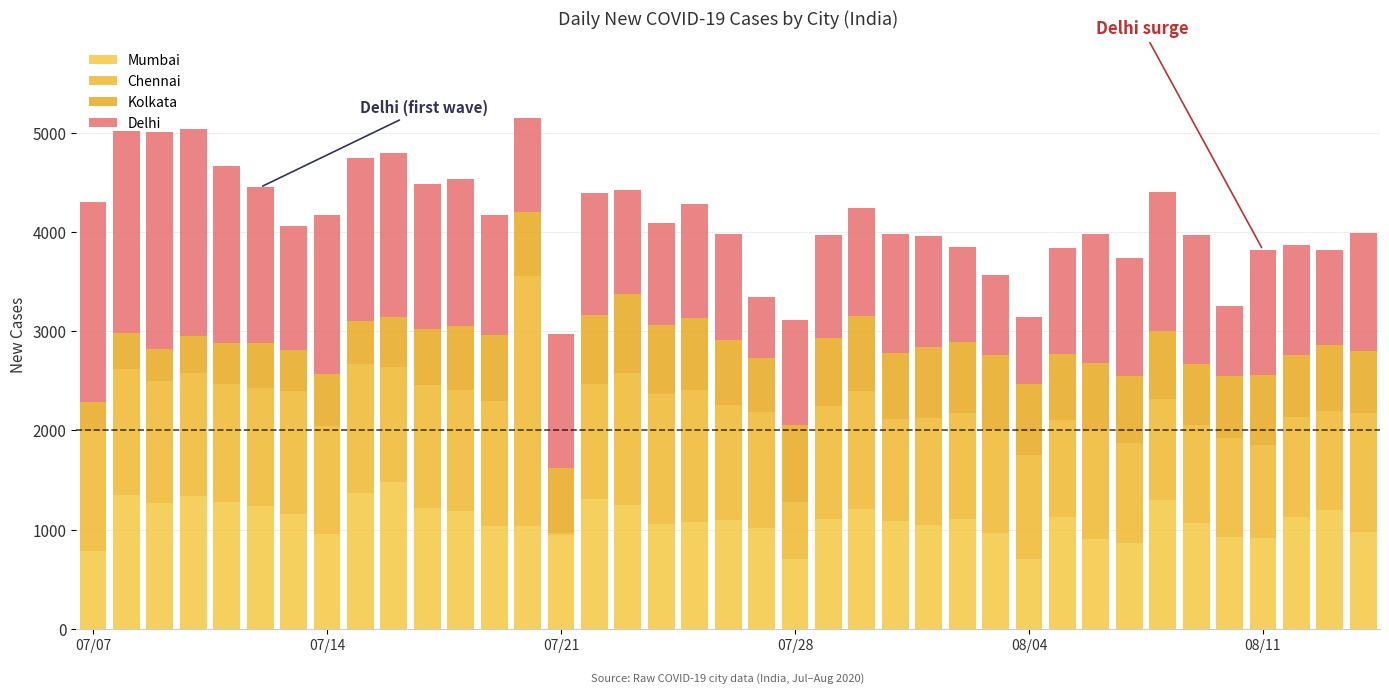

Are the bars grouped side by side (vs. stacked)?

No